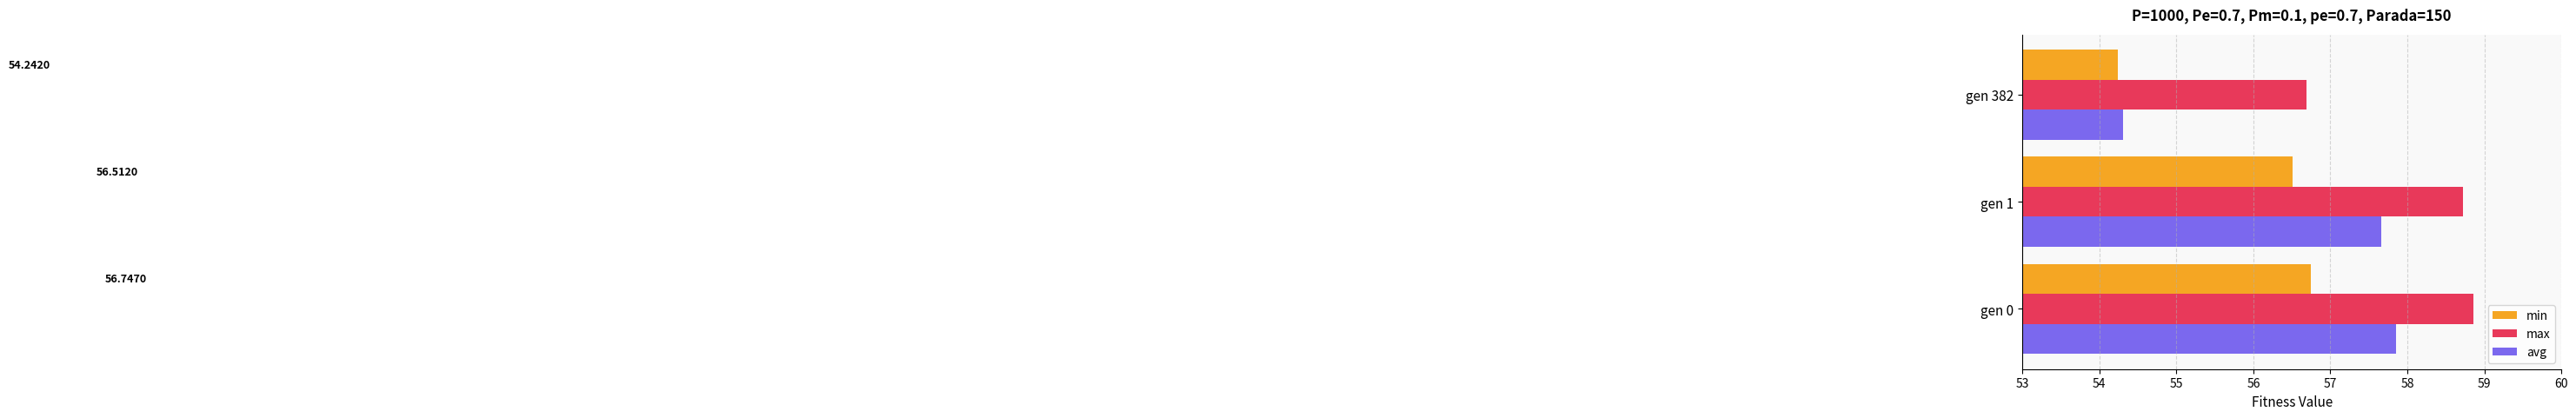

Rank the series at gen 382 from highest to lowest value.

max, avg, min